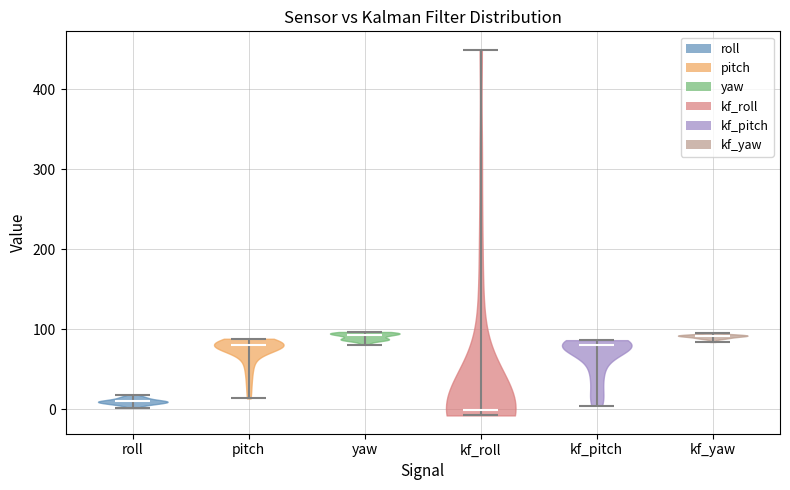

Where does the median line of the violin for pitch sit on the y-axis? The values are not printed on the chart, so give them approximately, as read against the axis.

80